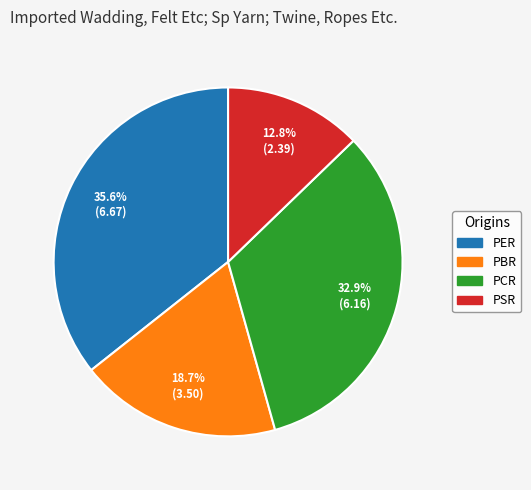

Which has a higher value, PBR or PSR?

PBR